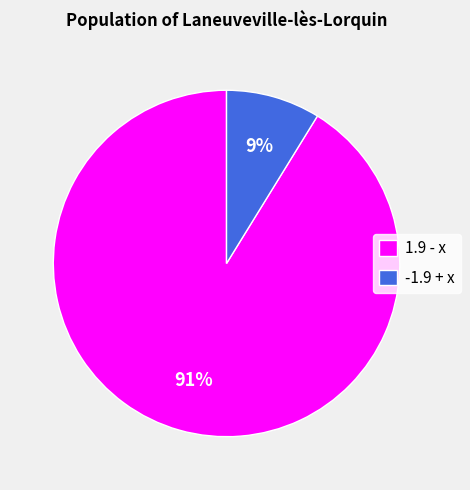

Do -1.9 + x and 1.9 - x together represent more than half of the pie?

Yes